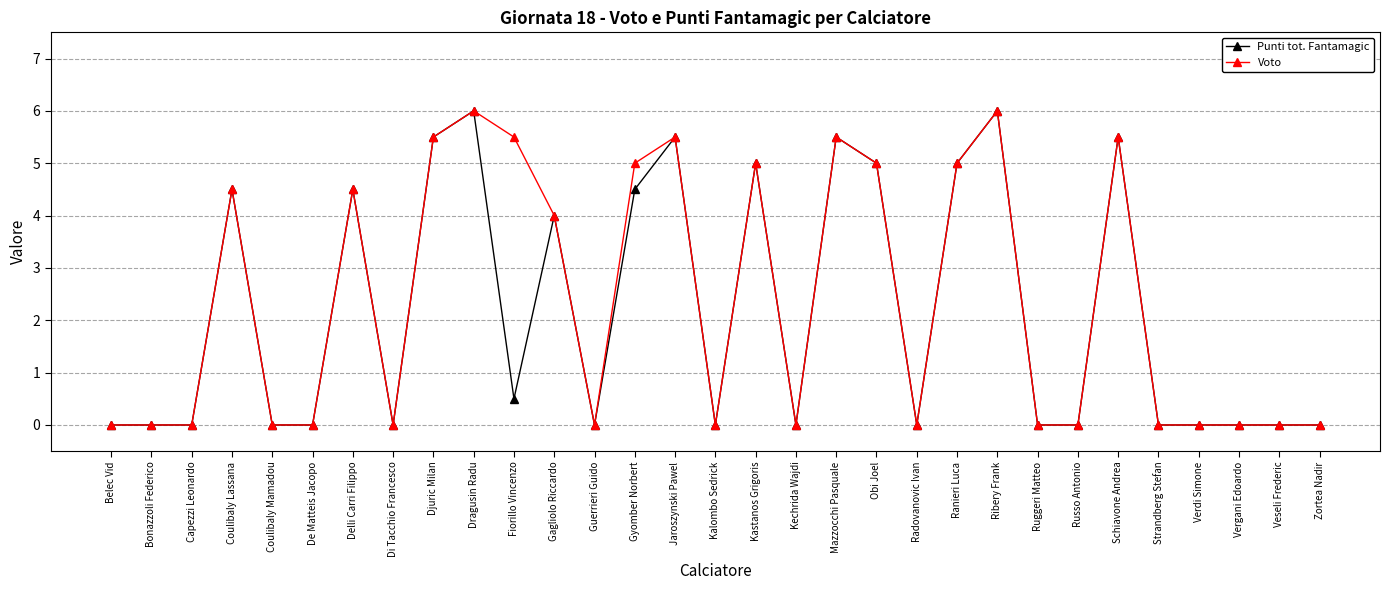

Reading left to right, list all the values displayed in this chart.

Punti tot. Fantamagic: Belec Vid=0.0	Bonazzoli Federico=0.0	Capezzi Leonardo=0.0	Coulibaly Lassana=4.5	Coulibaly Mamadou=0.0	De Matteis Jacopo=0.0	Delli Carri Filippo=4.5	Di Tacchio Francesco=0.0	Djuric Milan=5.5	Dragusin Radu=6.0	Fiorillo Vincenzo=0.5	Gagliolo Riccardo=4.0	Guerrieri Guido=0.0	Gyomber Norbert=4.5	Jaroszynski Pawel=5.5	Kalombo Sedrick=0.0	Kastanos Grigoris=5.0	Kechrida Wajdi=0.0	Mazzocchi Pasquale=5.5	Obi Joel=5.0	Radovanovic Ivan=0.0	Ranieri Luca=5.0	Ribery Frank=6.0	Ruggeri Matteo=0.0	Russo Antonio=0.0	Schiavone Andrea=5.5	Strandberg Stefan=0.0	Verdi Simone=0.0	Vergani Edoardo=0.0	Veseli Frederic=0.0	Zortea Nadir=0.0
Voto: Belec Vid=0.0	Bonazzoli Federico=0.0	Capezzi Leonardo=0.0	Coulibaly Lassana=4.5	Coulibaly Mamadou=0.0	De Matteis Jacopo=0.0	Delli Carri Filippo=4.5	Di Tacchio Francesco=0.0	Djuric Milan=5.5	Dragusin Radu=6.0	Fiorillo Vincenzo=5.5	Gagliolo Riccardo=4.0	Guerrieri Guido=0.0	Gyomber Norbert=5.0	Jaroszynski Pawel=5.5	Kalombo Sedrick=0.0	Kastanos Grigoris=5.0	Kechrida Wajdi=0.0	Mazzocchi Pasquale=5.5	Obi Joel=5.0	Radovanovic Ivan=0.0	Ranieri Luca=5.0	Ribery Frank=6.0	Ruggeri Matteo=0.0	Russo Antonio=0.0	Schiavone Andrea=5.5	Strandberg Stefan=0.0	Verdi Simone=0.0	Vergani Edoardo=0.0	Veseli Frederic=0.0	Zortea Nadir=0.0